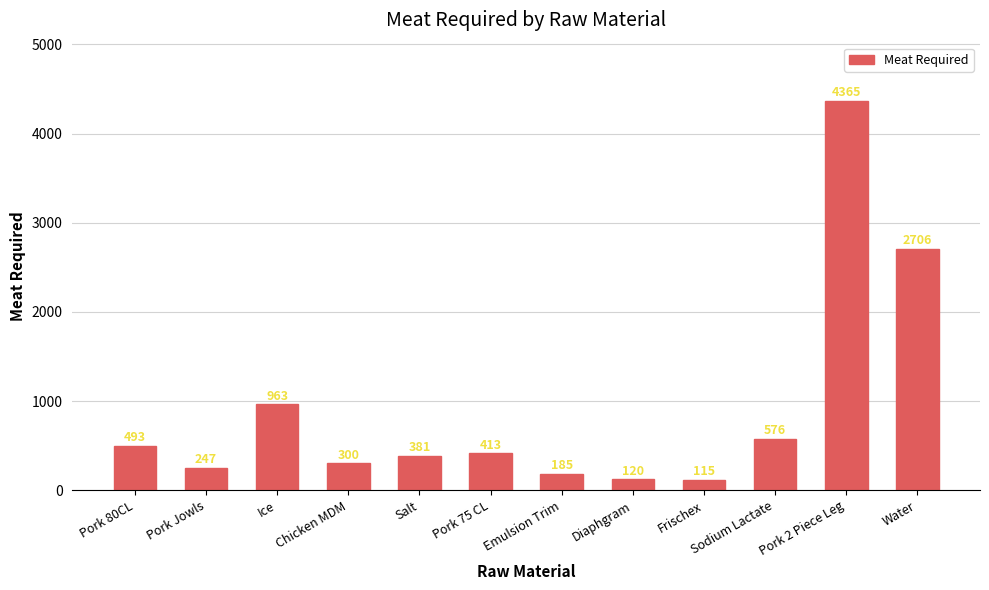

Which category has the highest value across all series?

Pork 2 Piece Leg